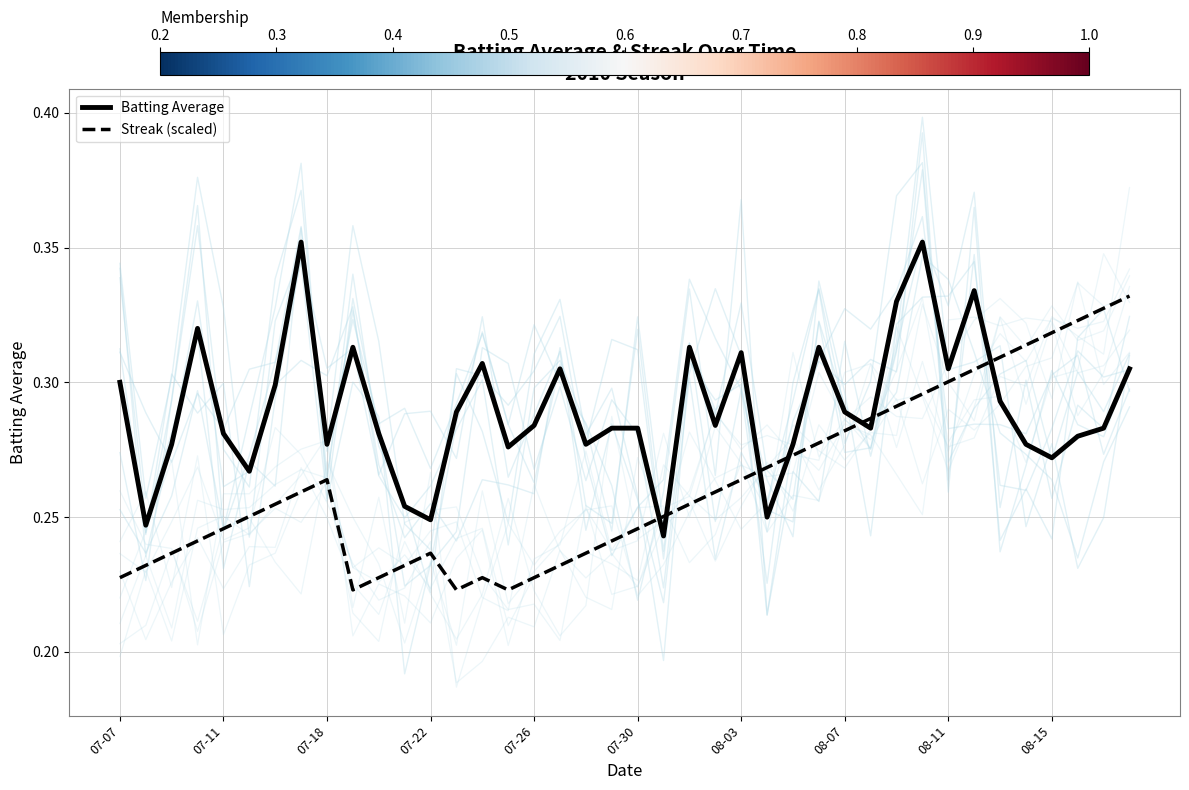

True or false: Streak (scaled) has a value of 0.2 at 07-11.

True